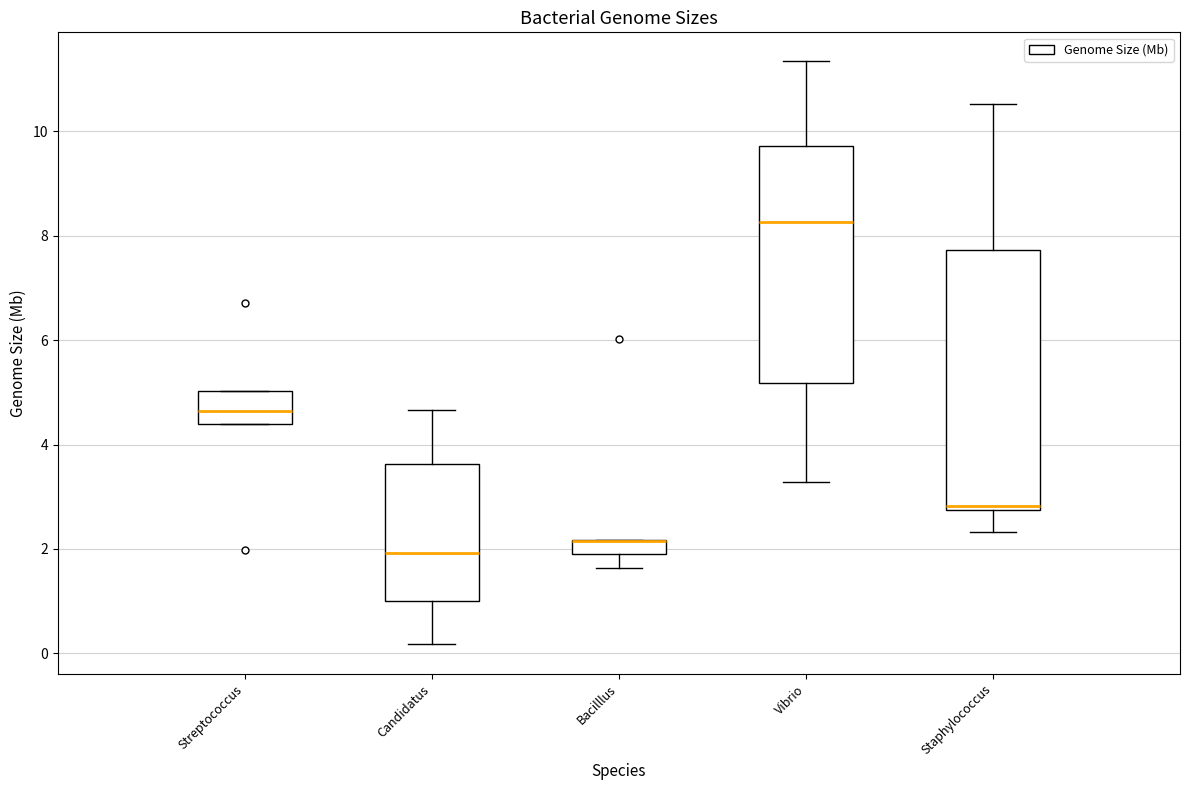

Comparing the boxes themselves (not the whiskers), which one is the tallest?

Staphylococcus